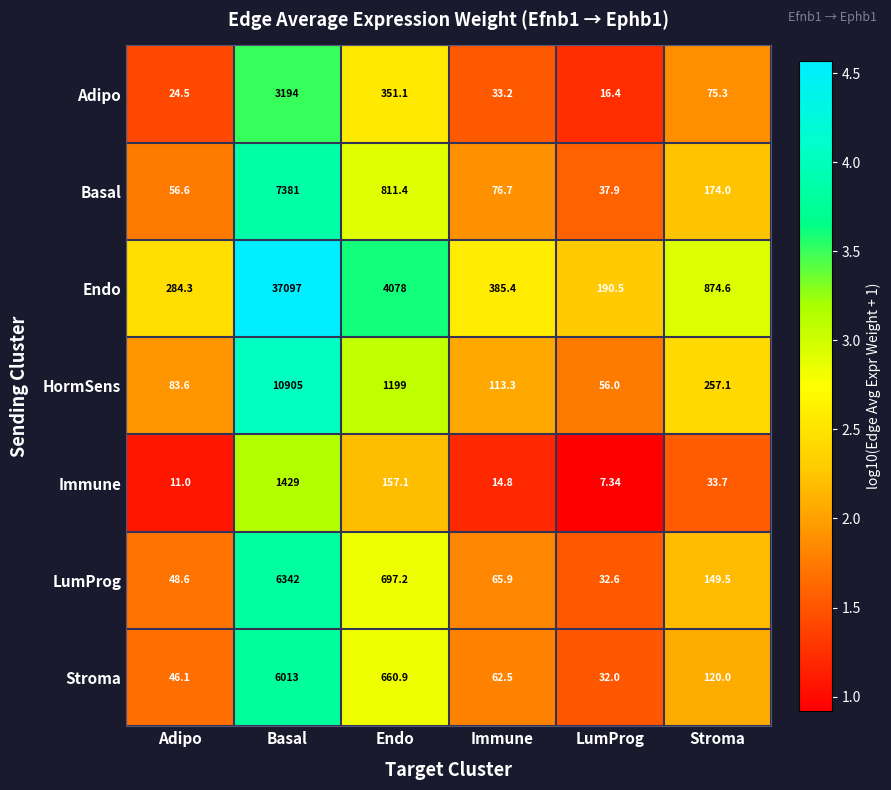

What is the difference between the highest and lowest values at Adipo?

273.3